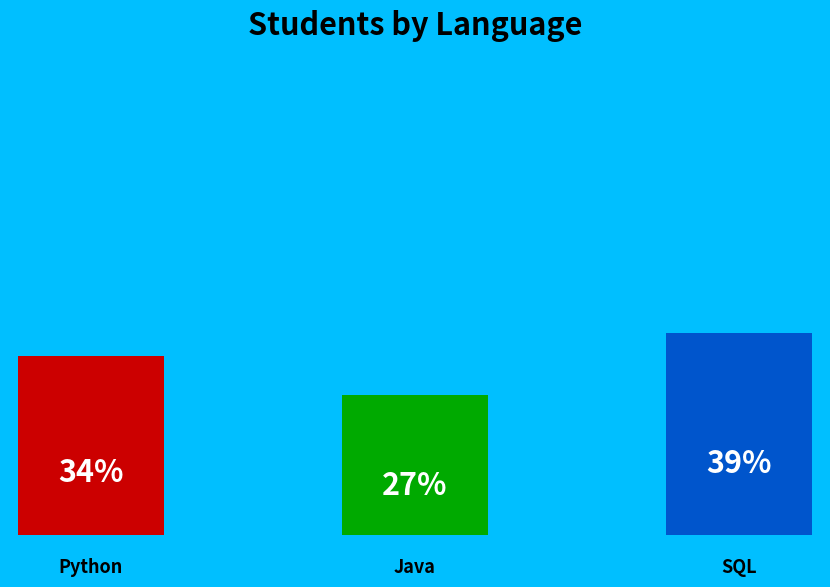

What is the smallest slice in the pie chart?

Java